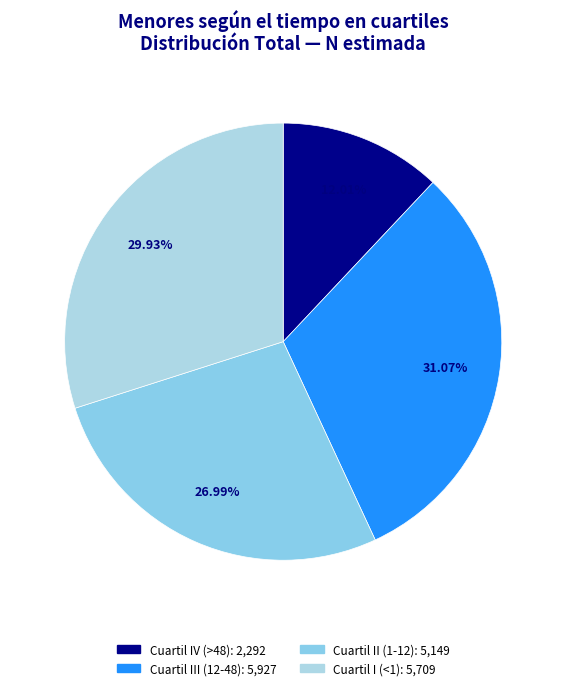

To the nearest percent, what portion does Cuartil IV (>48) represent?

12%